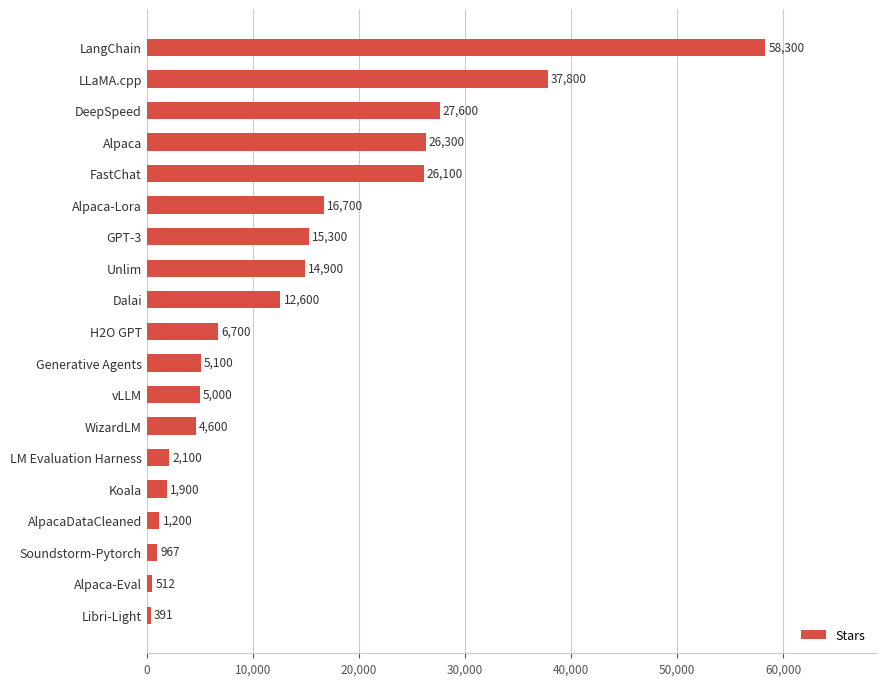

What is the average value?

13898